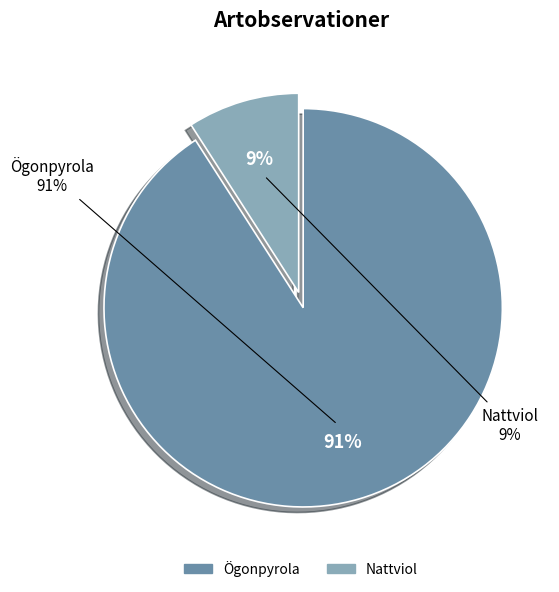

Is it true that Ögonpyrola is 91% of the pie?

True